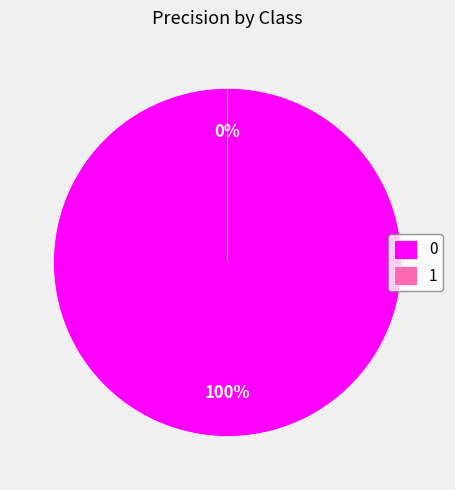

Count the number of slices in the pie.

2